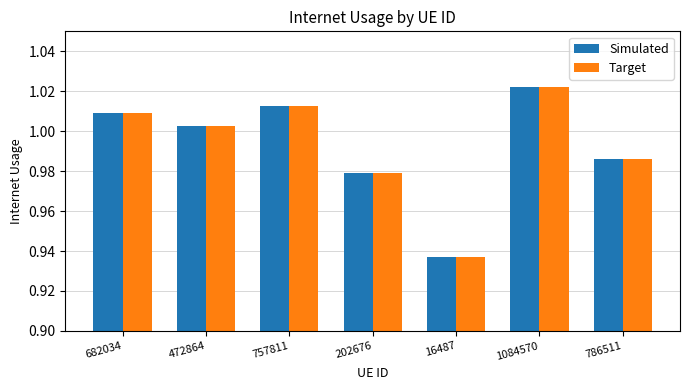

How many bars are there in each group?

2